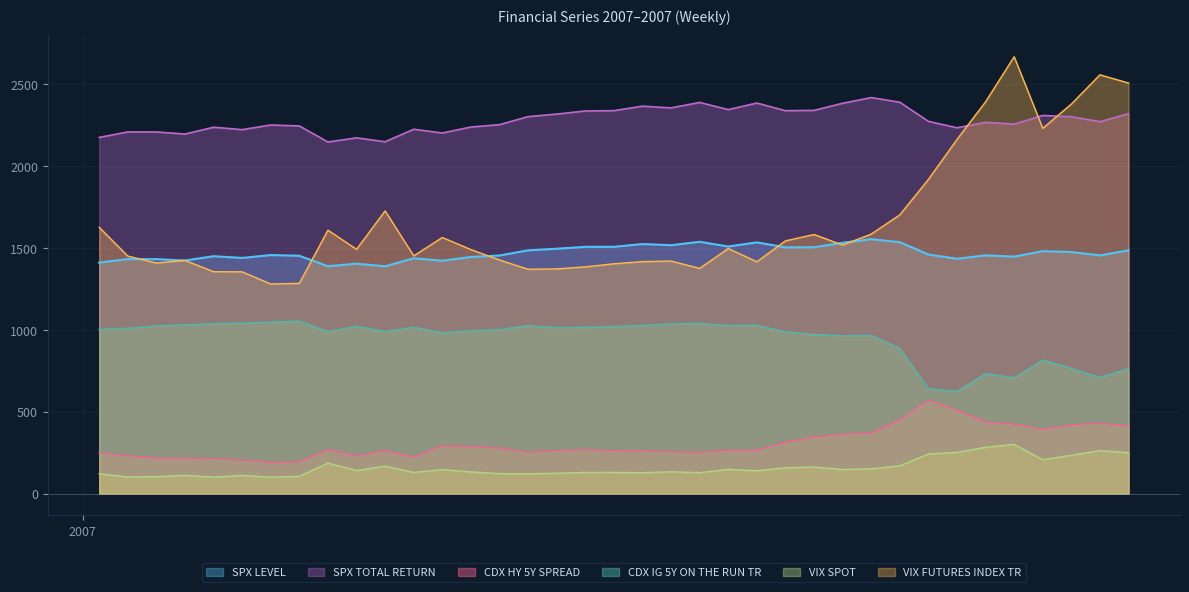

How many data points in SPX TOTAL RETURN are less than 2269?

18